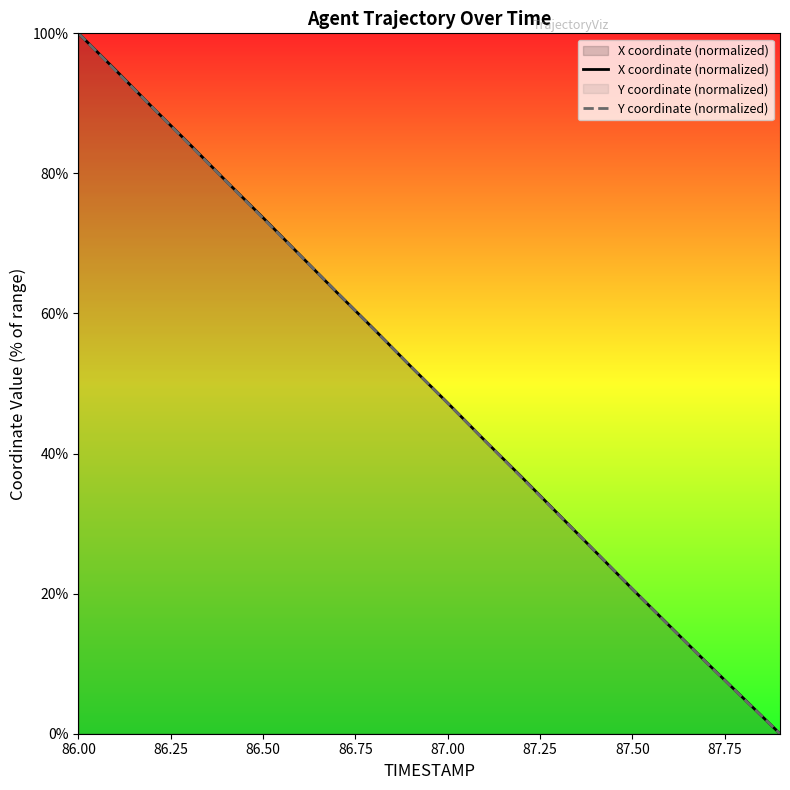

Is it true that X coordinate (normalized) equals 46.7 at 86.50?

False